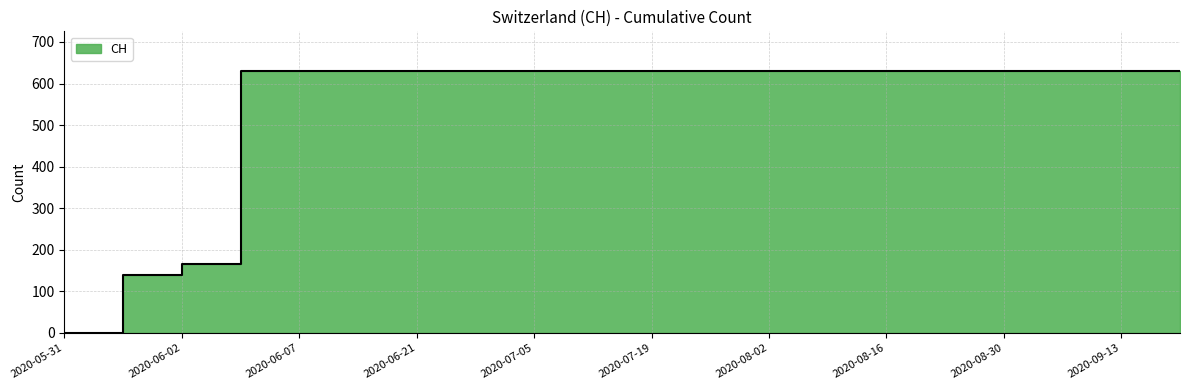

How many values are below 631?

3